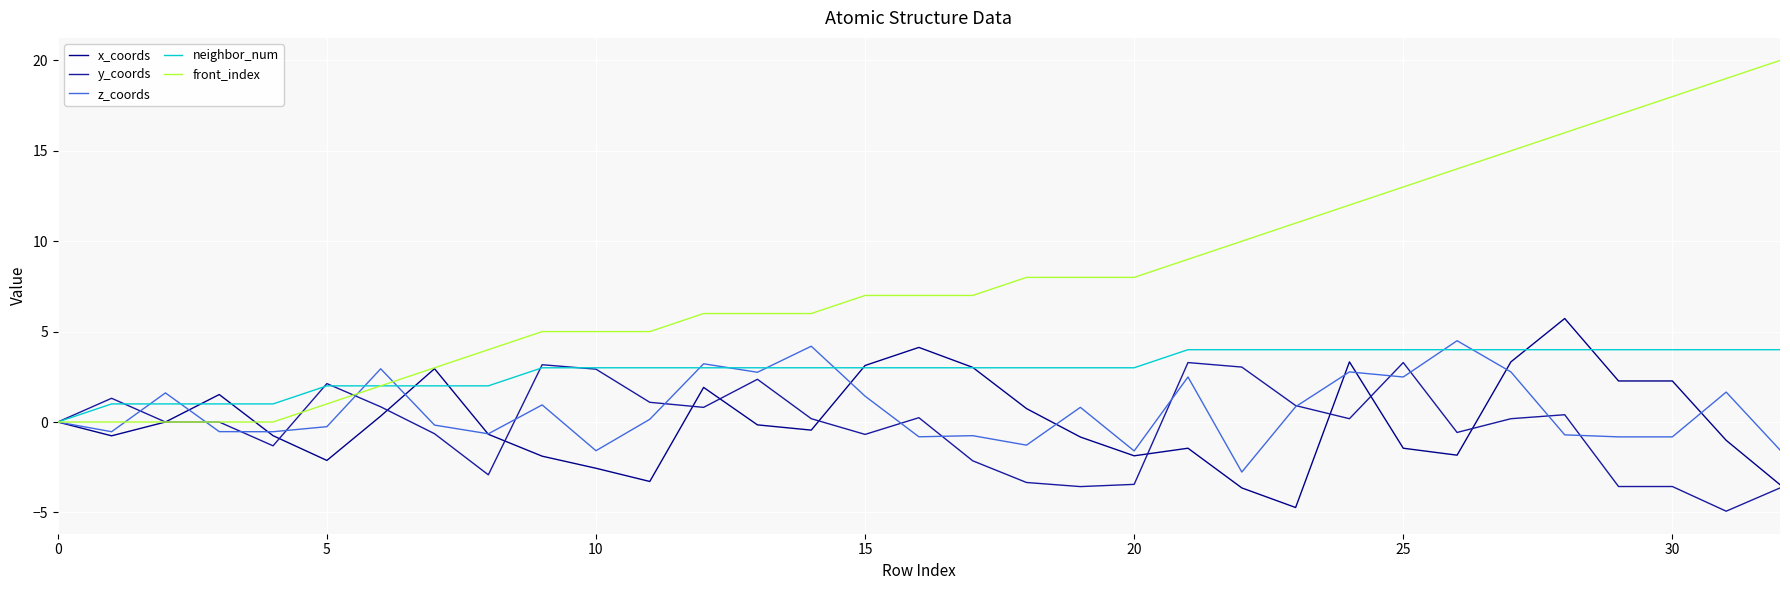

What is the maximum value shown in the chart?

20.0